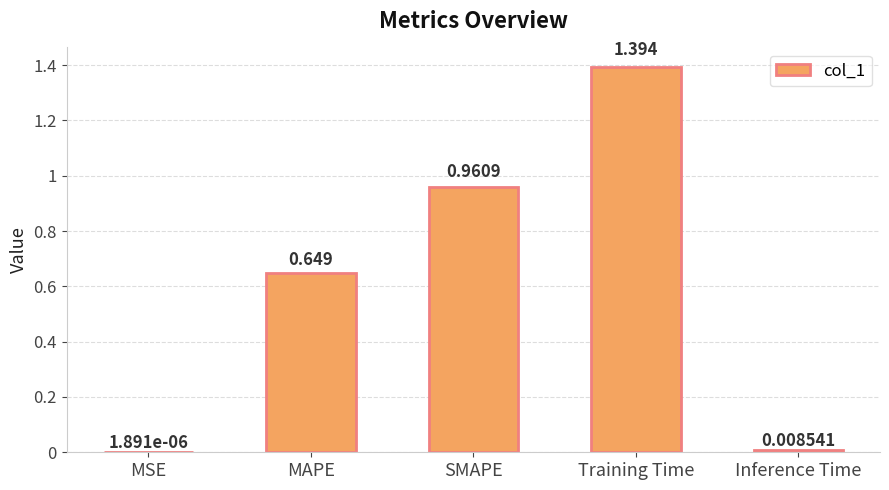

Which label corresponds to the largest value in the chart?

Training Time